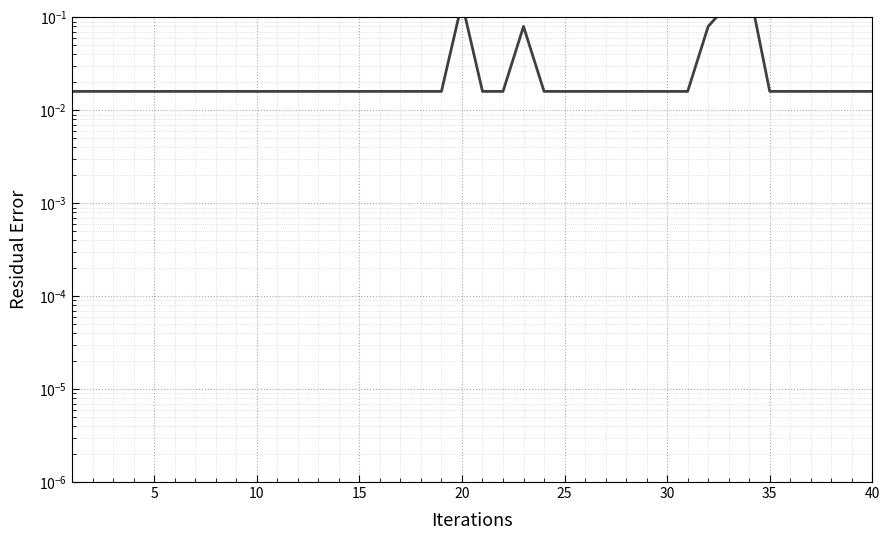

Does the chart display data point markers on the line(s)?

No